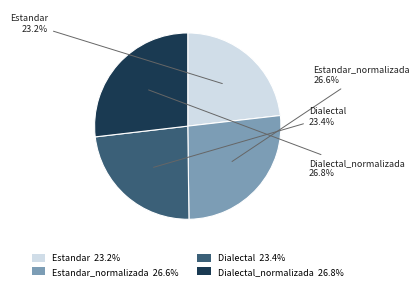

What portion of the pie excludes Estandar_normalizada 26.6%?

73.4%